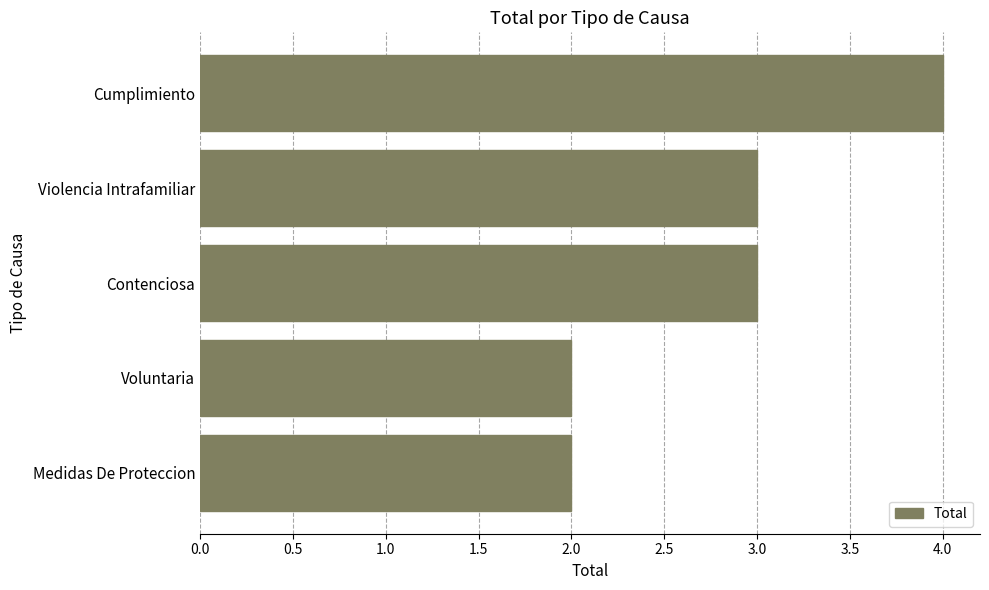

What is the average value?

3